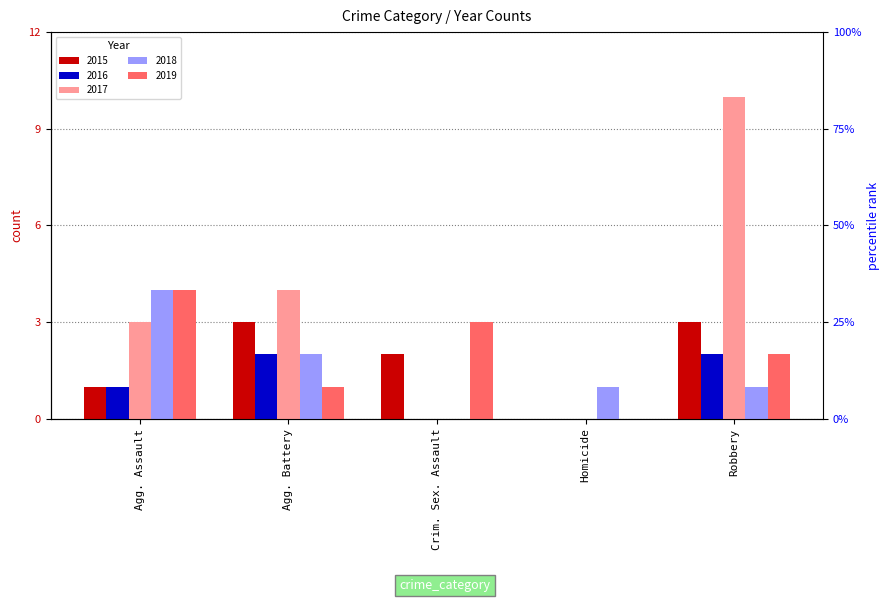

How many values in the 2018 series exceed 1?

2